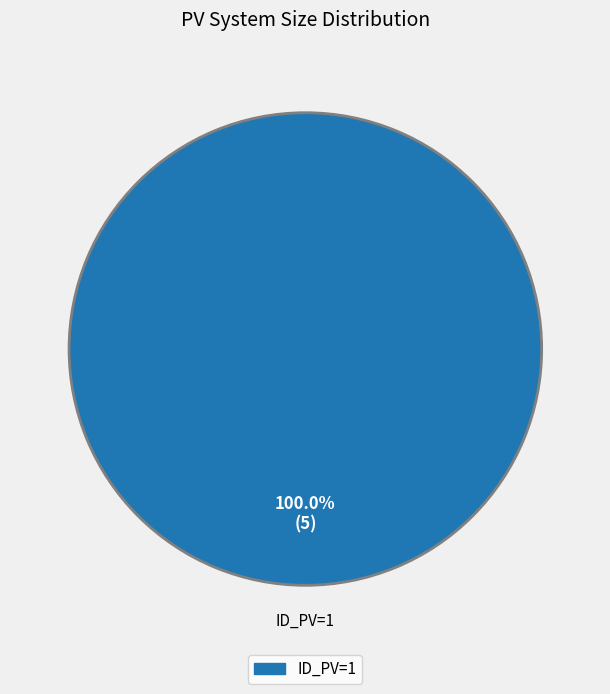

How many segments does this pie chart have?

1